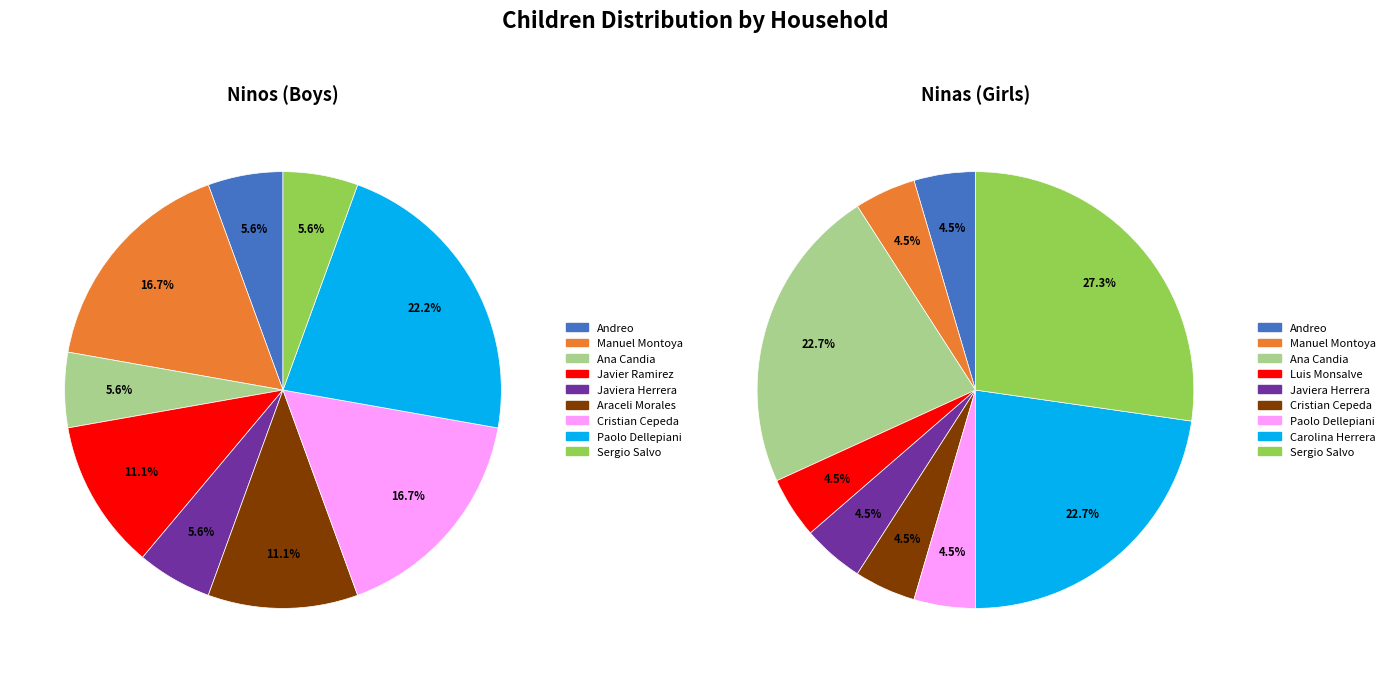

True or false: Ana Candia accounts for 23% of the total.

True